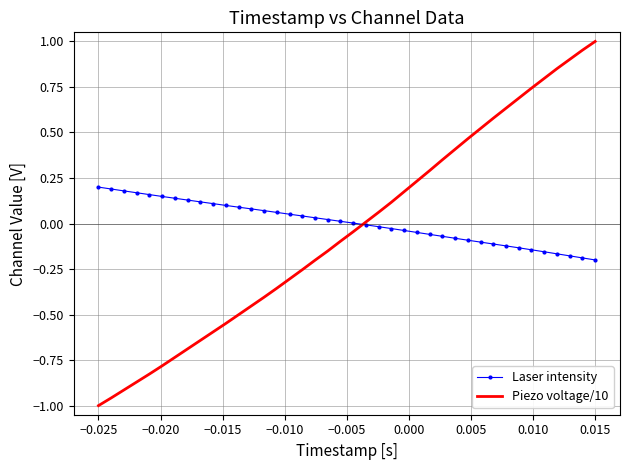

Which series has the largest range (max minus min)?

Piezo voltage/10